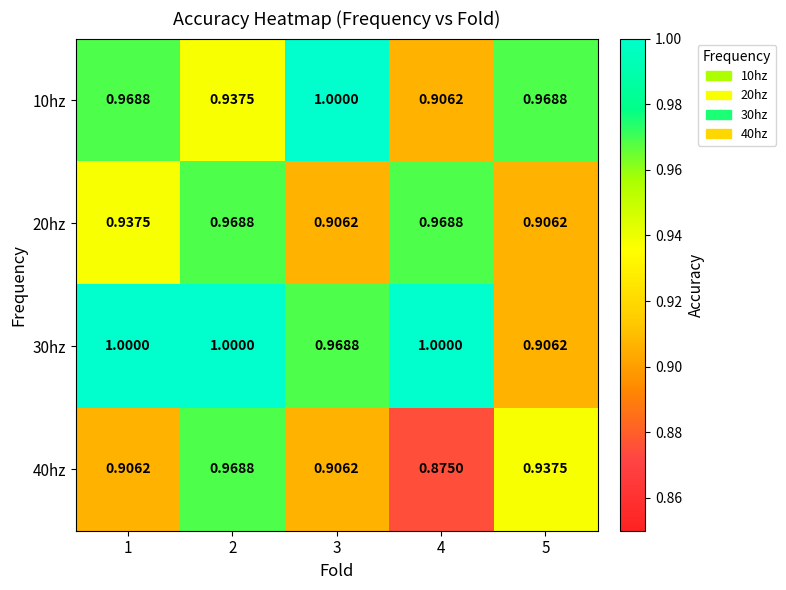

Is the value of 10hz at 2 greater than the value of 30hz at 4?

No